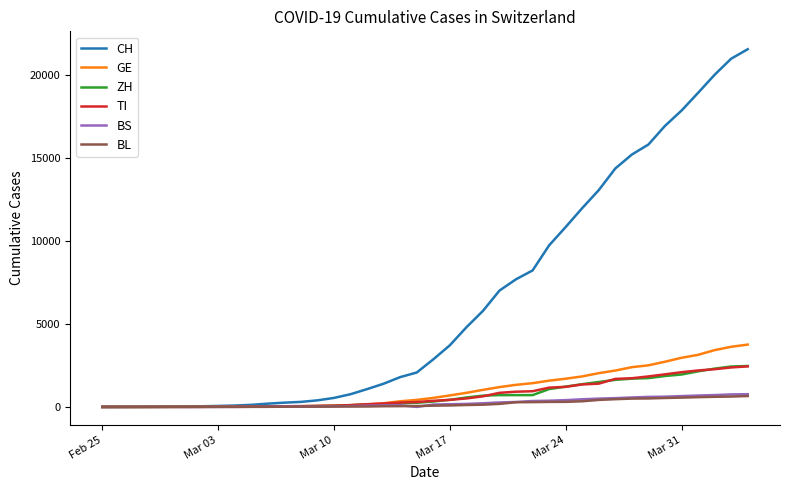

Which series has the largest total across all categories?

CH